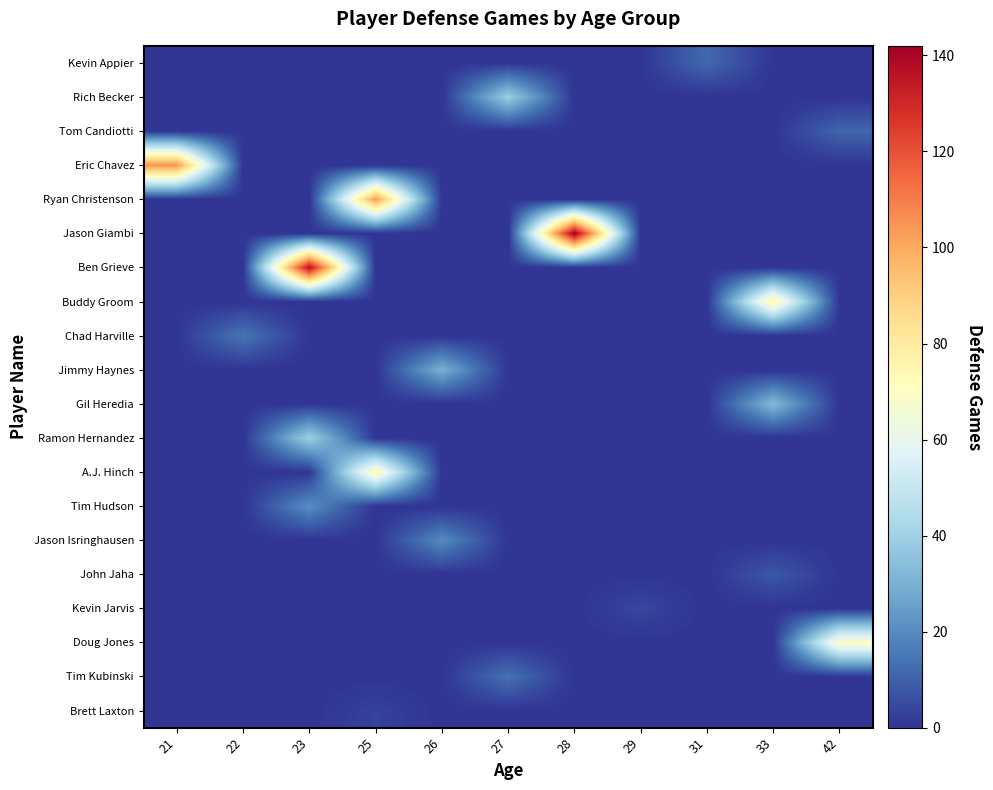

Count the number of categories in the chart.

11